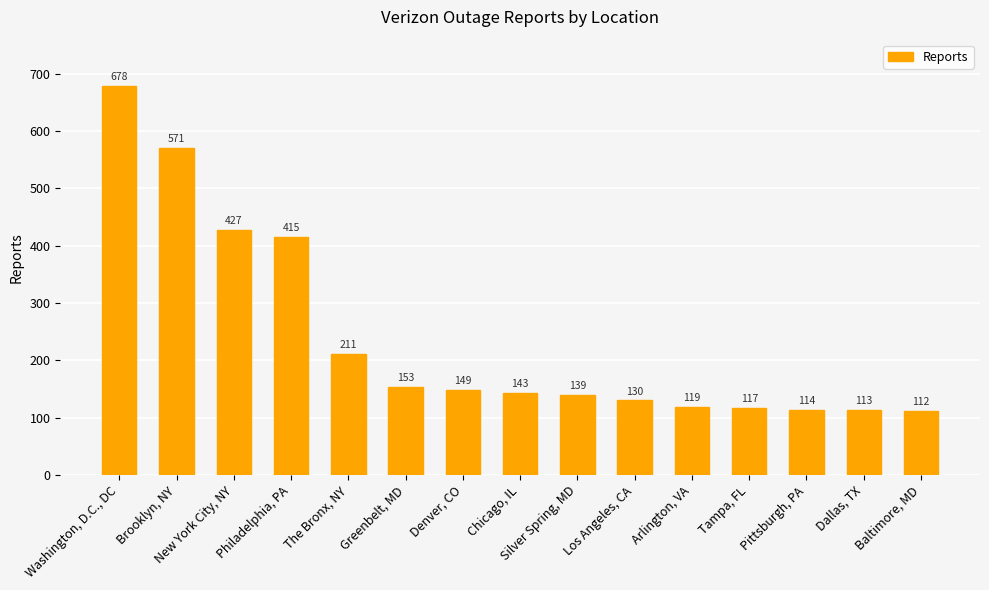

Are the bars grouped side by side (vs. stacked)?

No